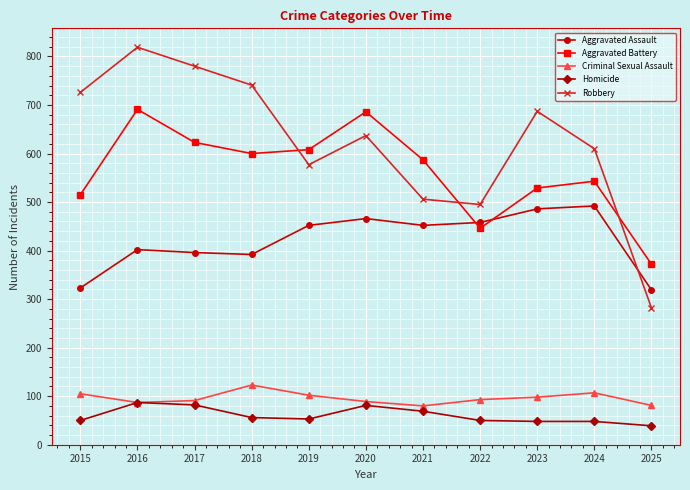

True or false: Aggravated Battery and Homicide cross at least once.

False